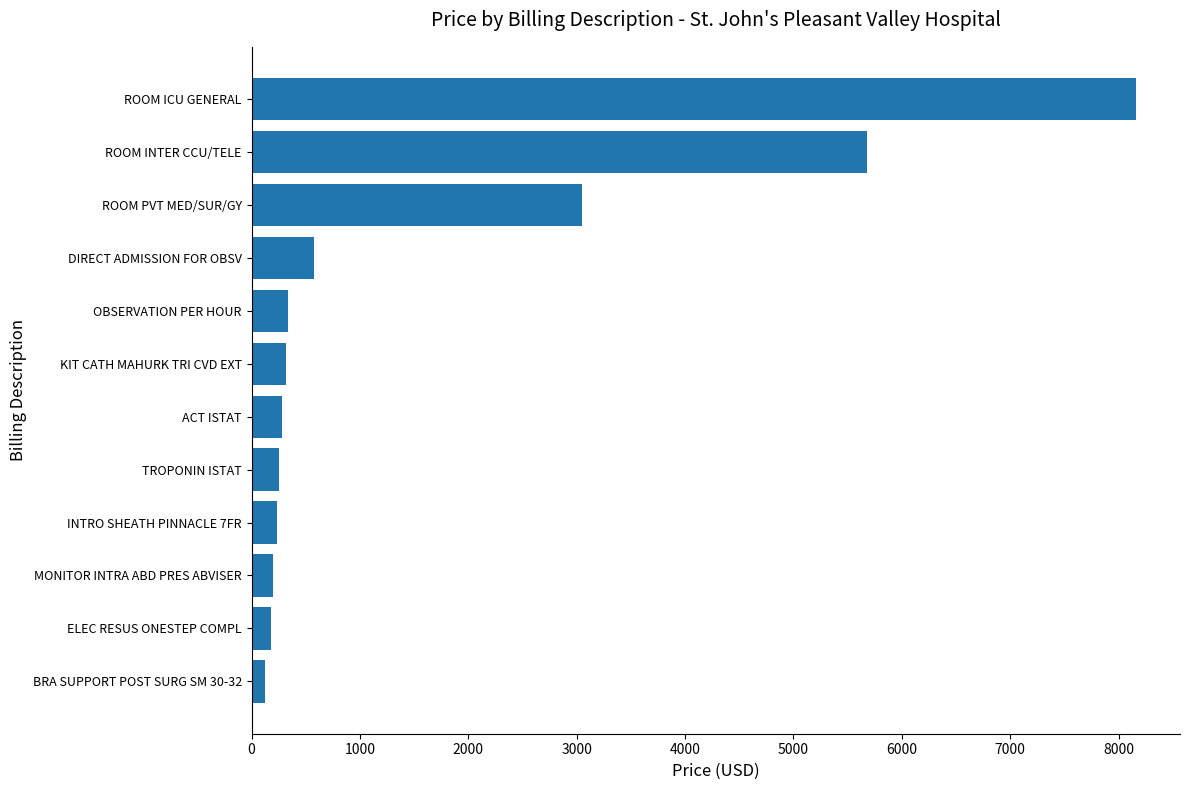

How many values are below 314?

6